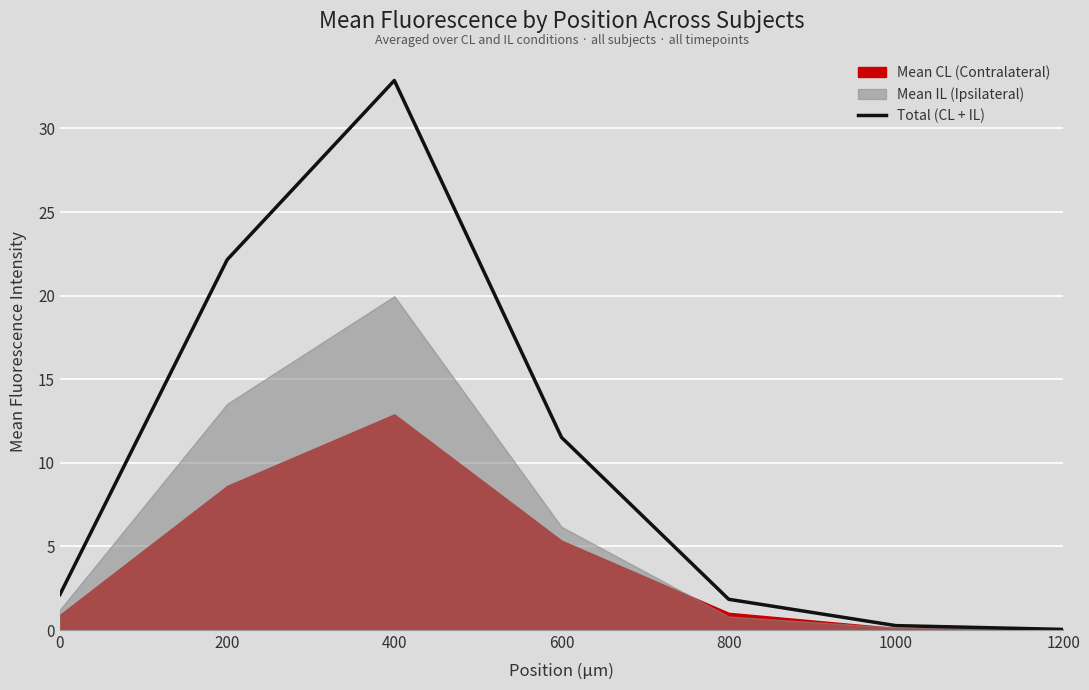

What is the value of the 1st point from the left?

2.1